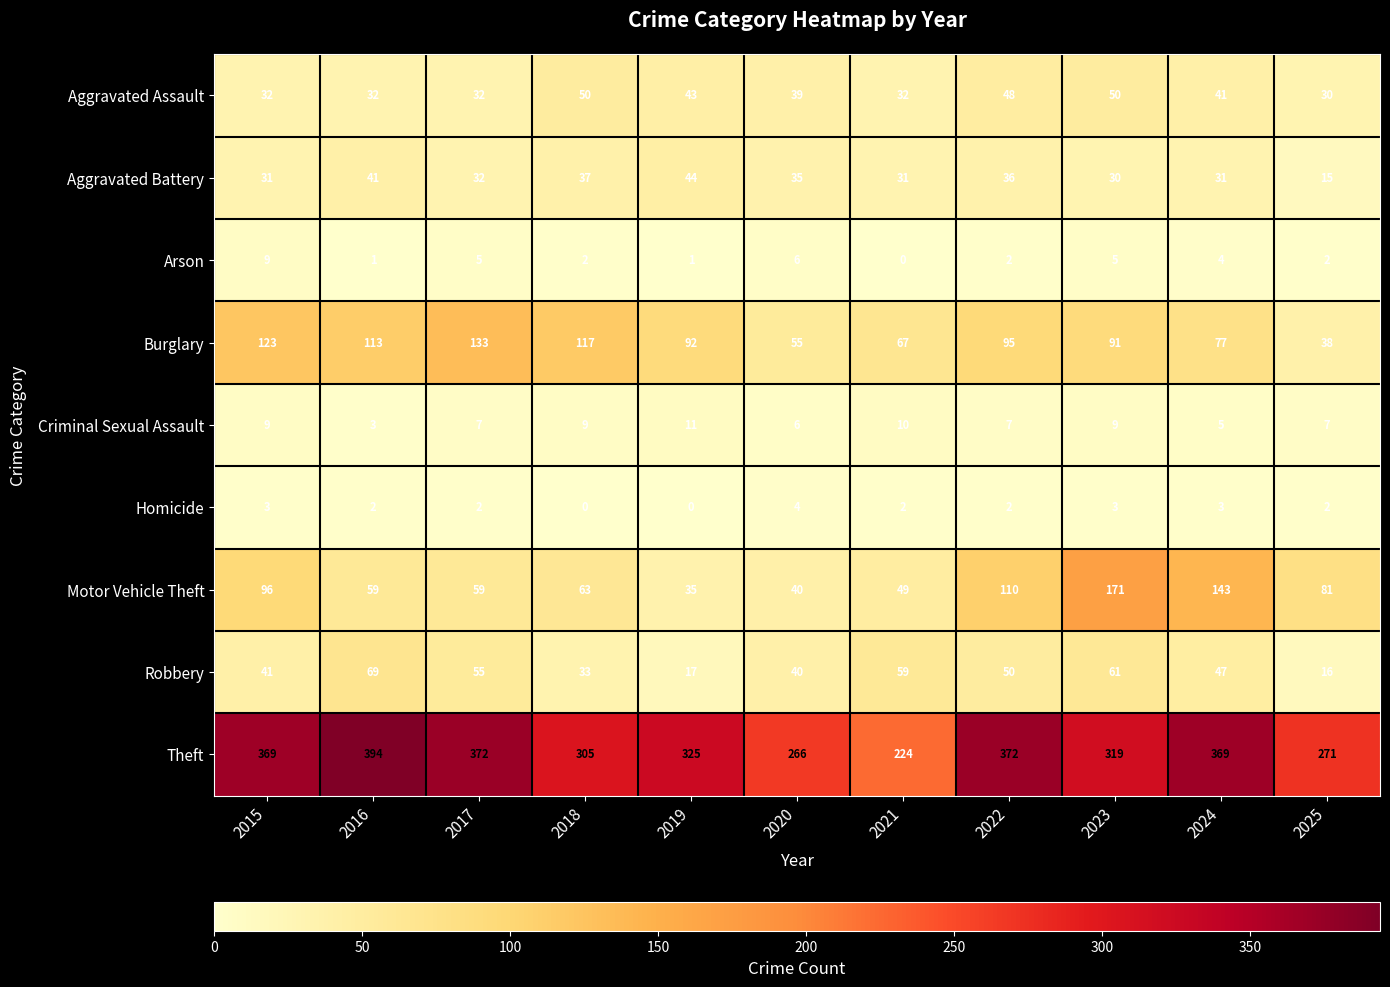

What is the difference between the Arson values at 2023 and 2019?

4